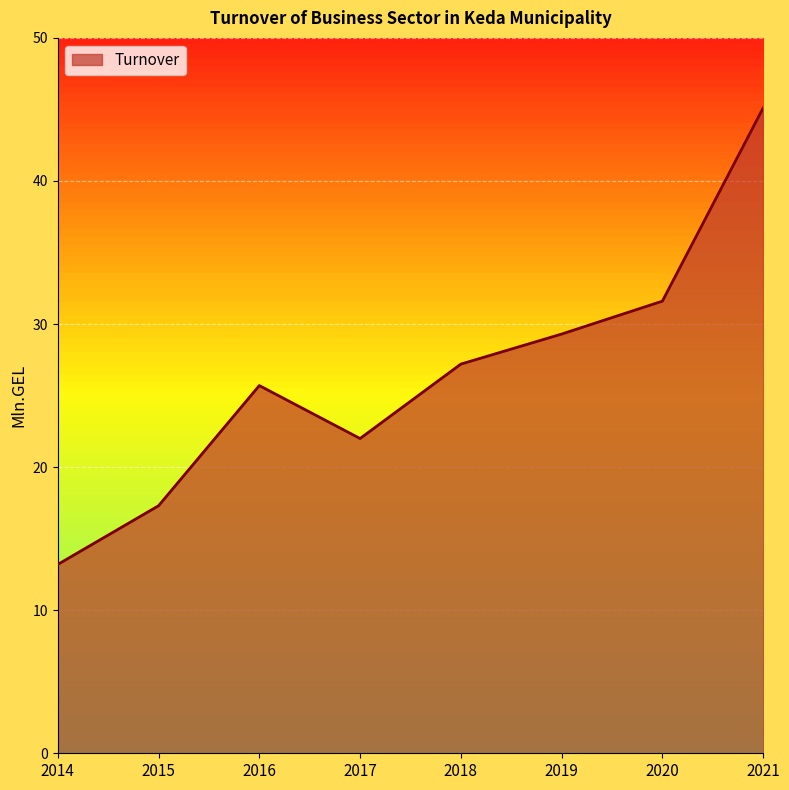

What is the ratio of the value at 2016 to the value at 2020?

0.8